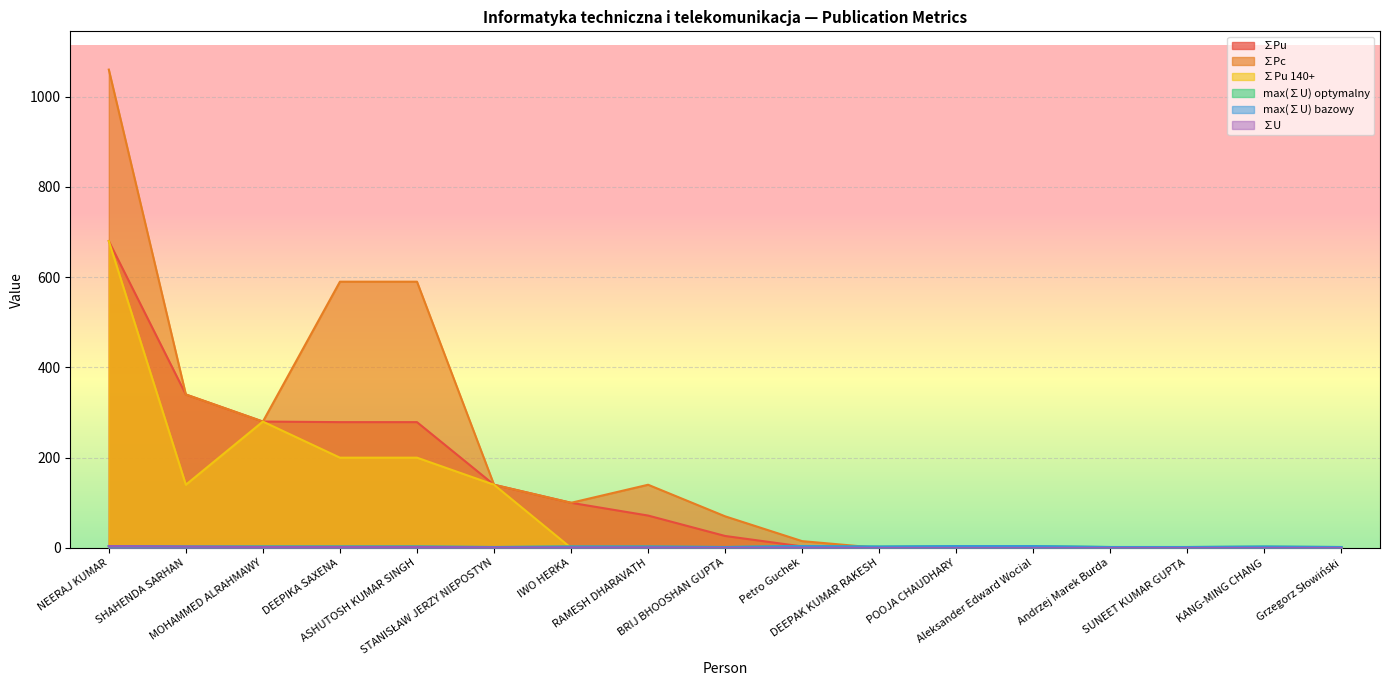

True or false: ∑Pu 140+ and ∑Pu cross at least once.

False